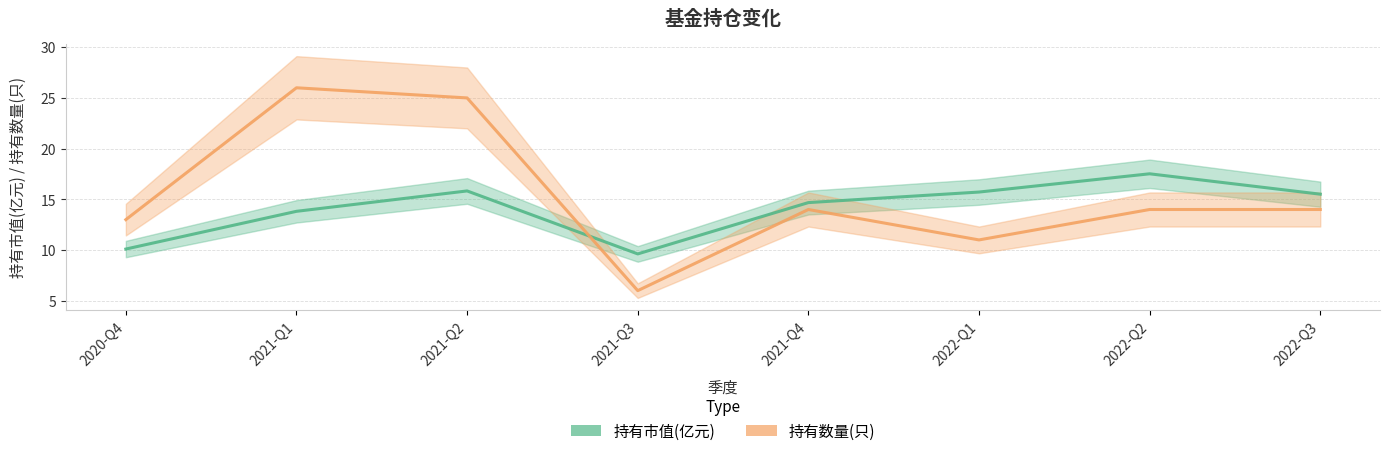

Is it true that 持有数量(只) equals 14.0 at 2022-Q3?

True